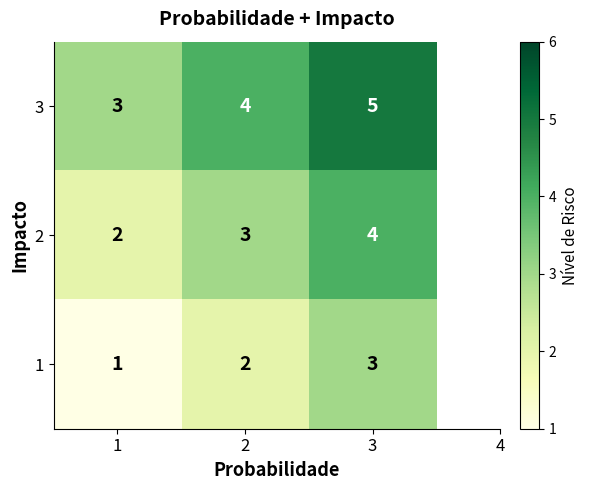

Count the 2 values in the range 2 to 4.

3